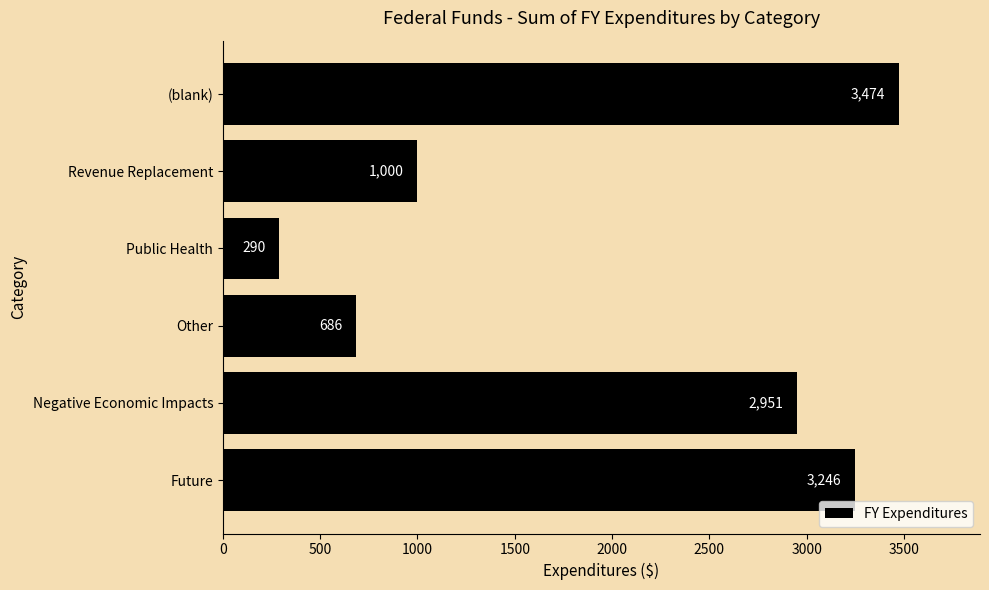

Reading top to bottom, extract all data points from this chart.

3474	1000	290	686	2951	3246